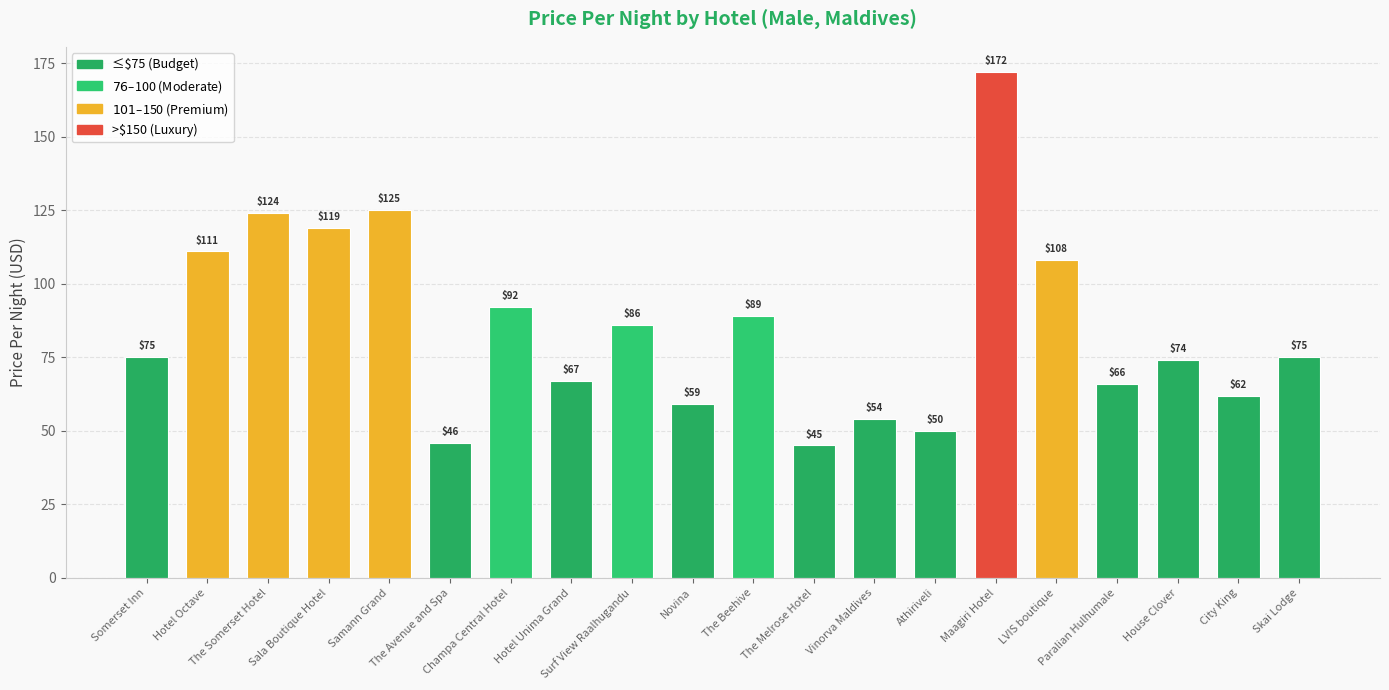

What is the sum of all values?

1699